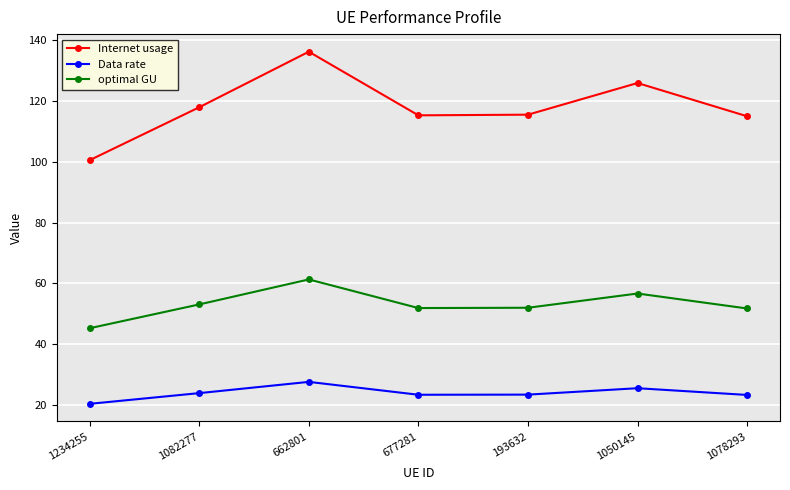

At which category does the chart reach its peak across all series?

662801